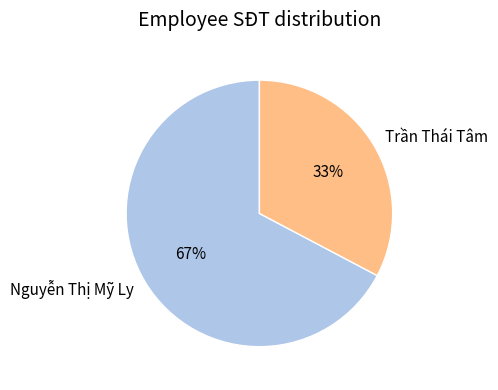

The Trần Thái Tâm slice represents 33% of the pie. True or false?

True